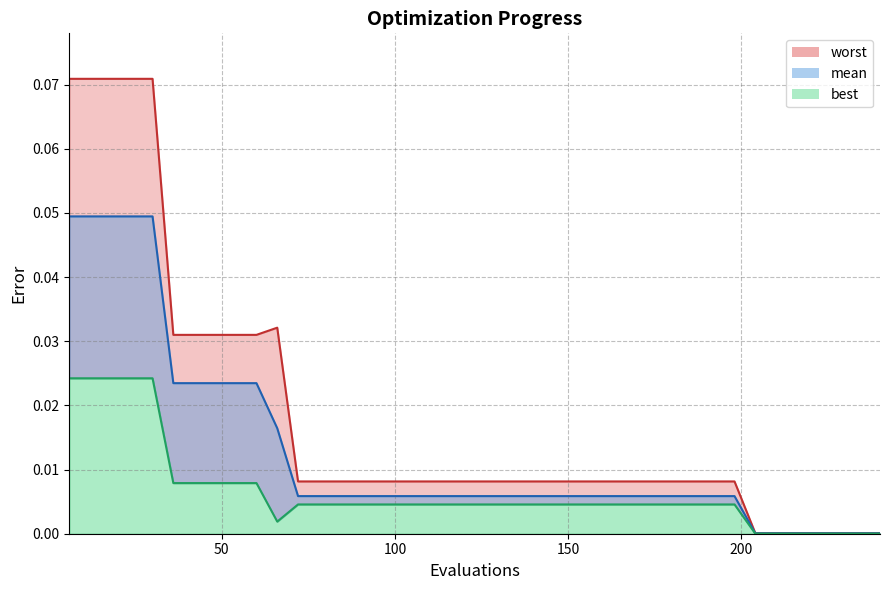

True or false: worst and best intersect in this chart.

False